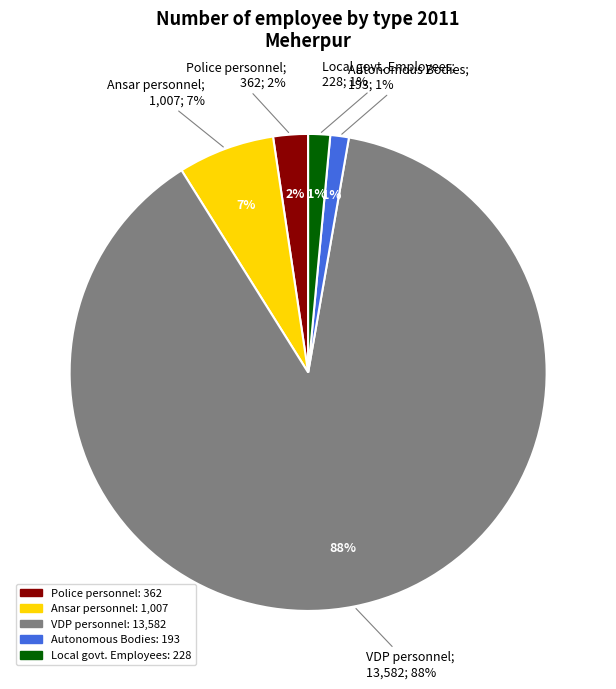

What is the change in value from Ansar personnel to VDP personnel?

+12575